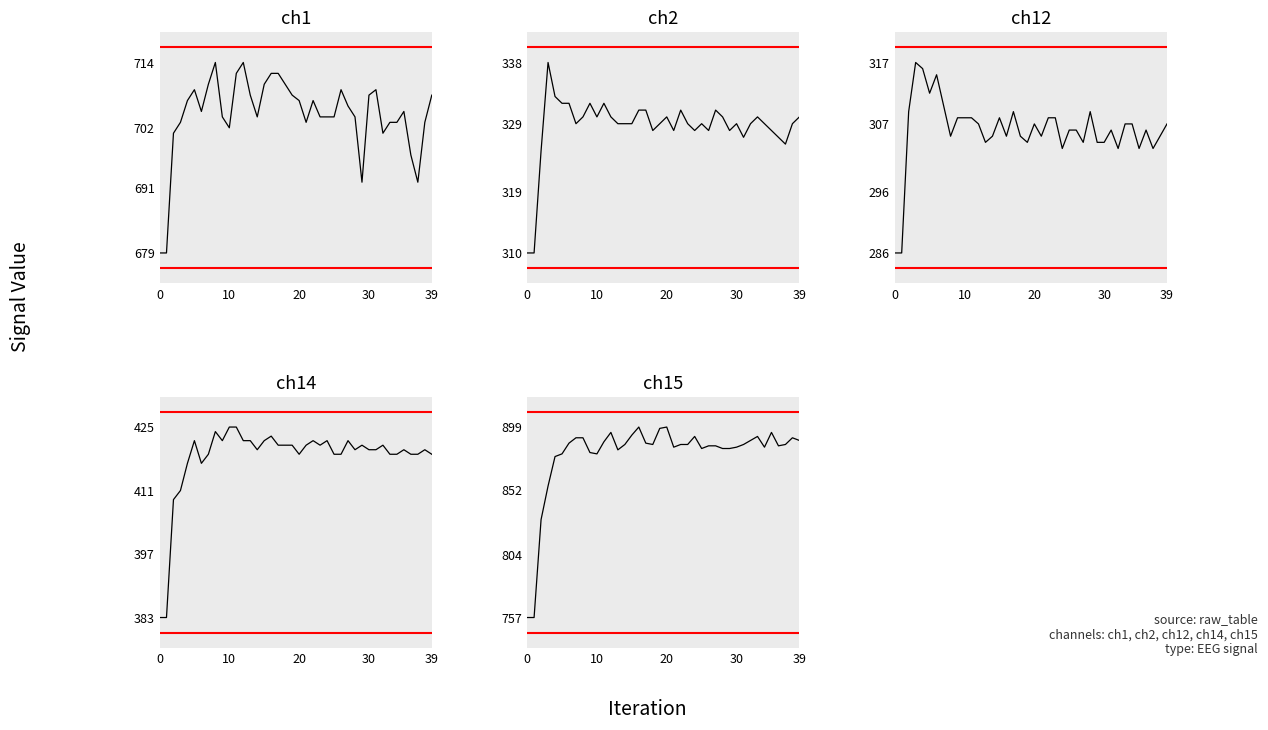

Which series has the largest total across all categories?

ch15